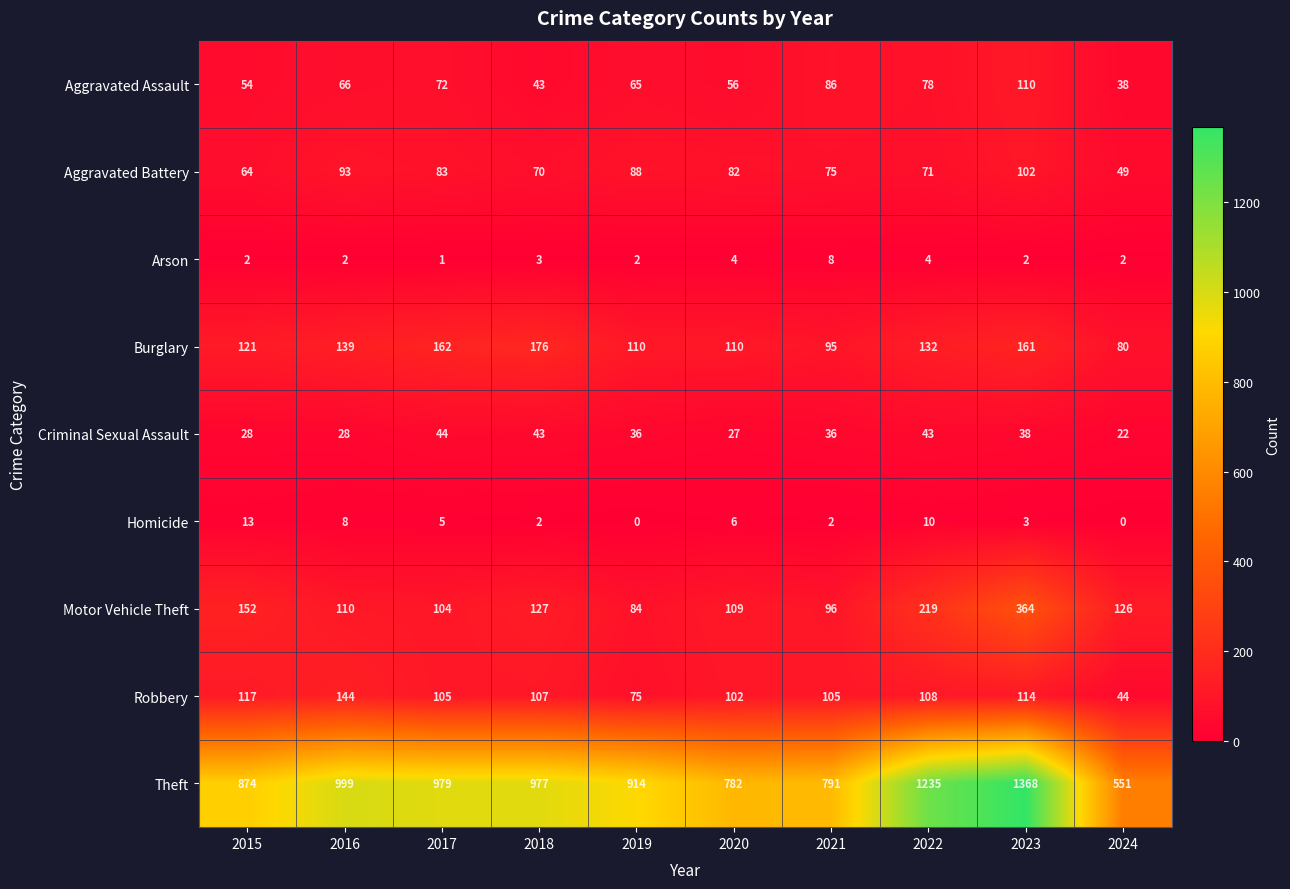

Which series has the largest total across all categories?

Theft